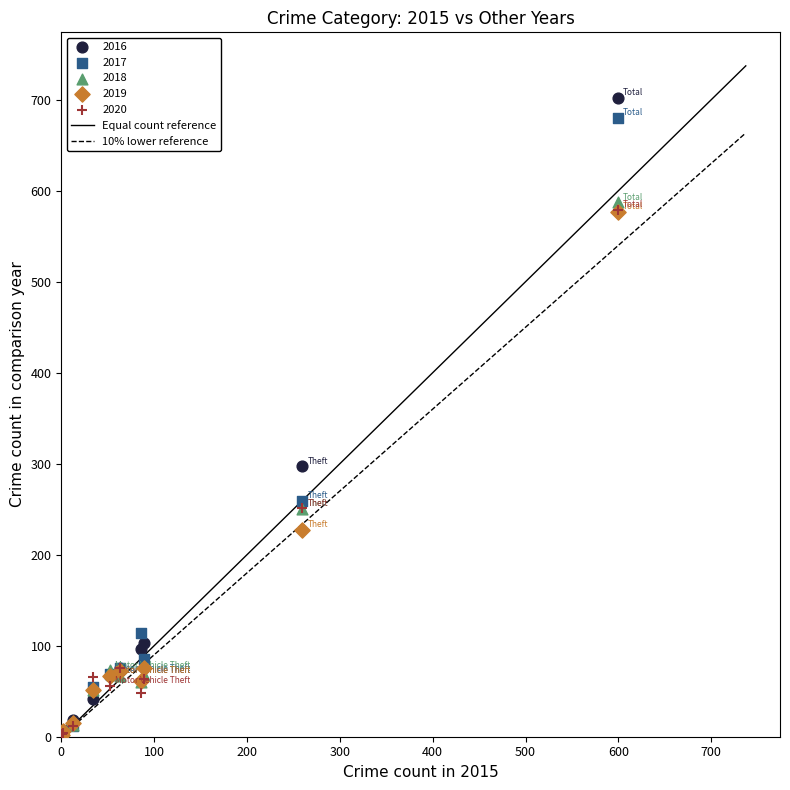

Which series has the widest spread of Y values?

2016